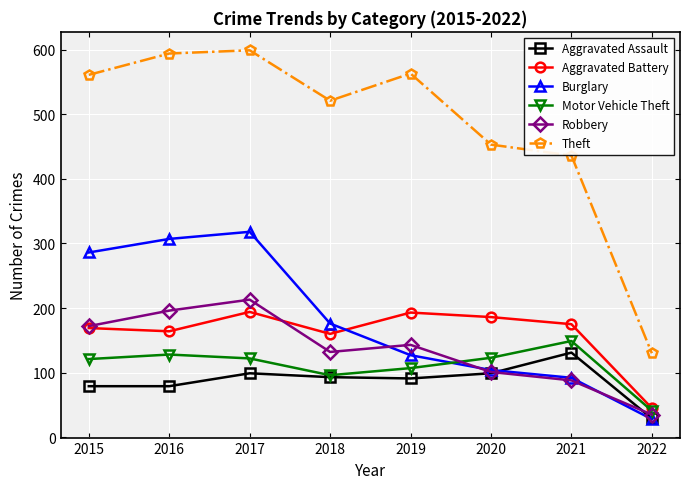

What is the sum of all Robbery values?

1080